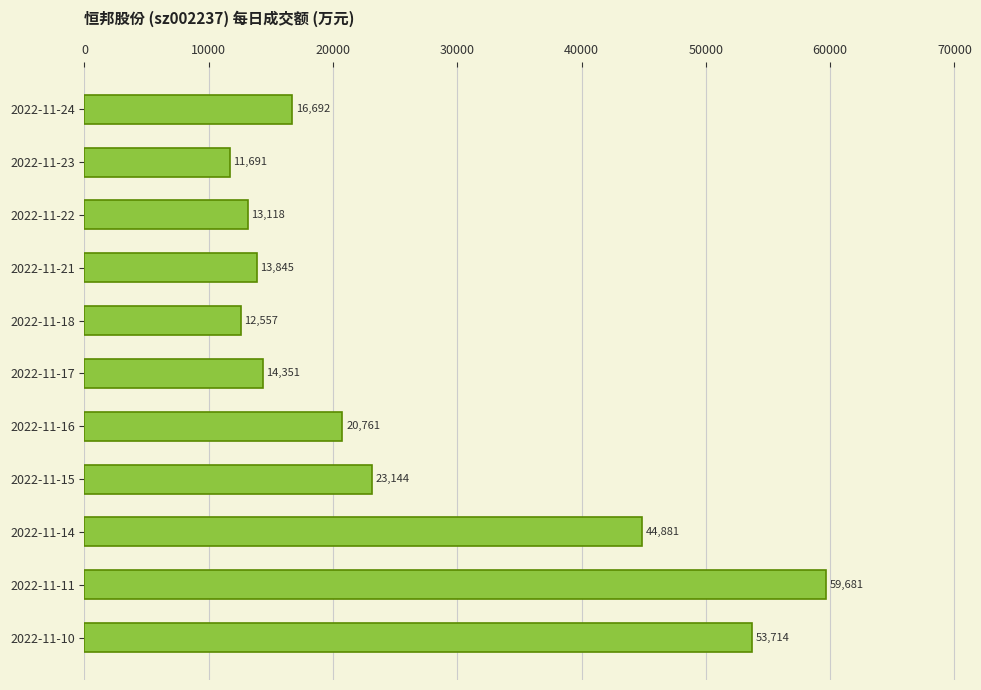

What is the sum of all values?

284435